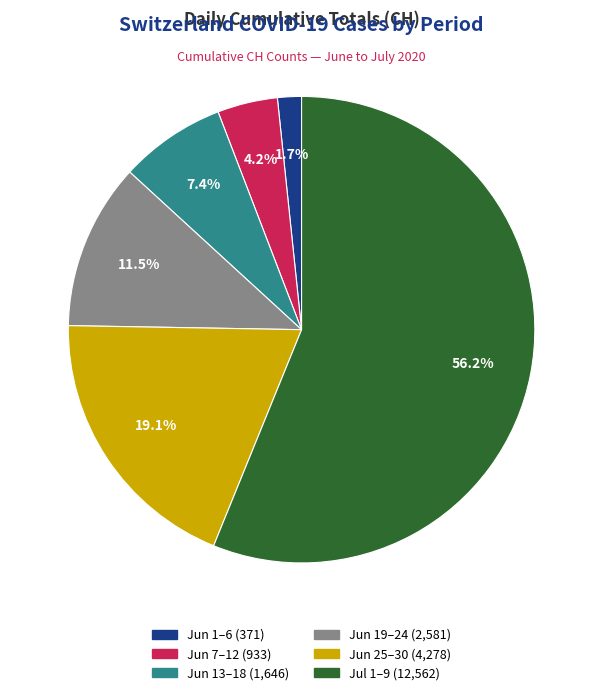

Does any single category account for the majority?

Yes